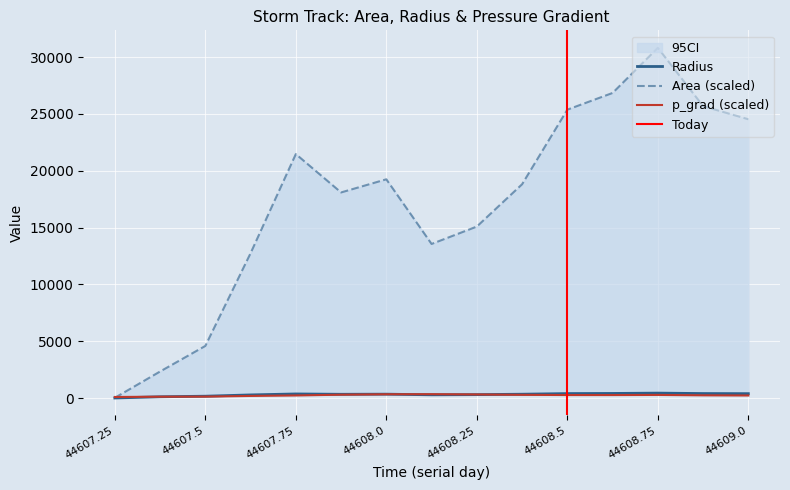

Where is p_grad nearest to the value 225?

44609.0